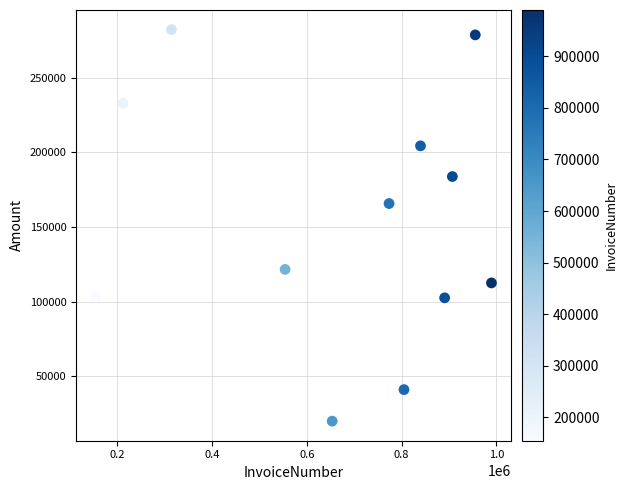

What Y value in the scatter plot is closest to 151172?

165804